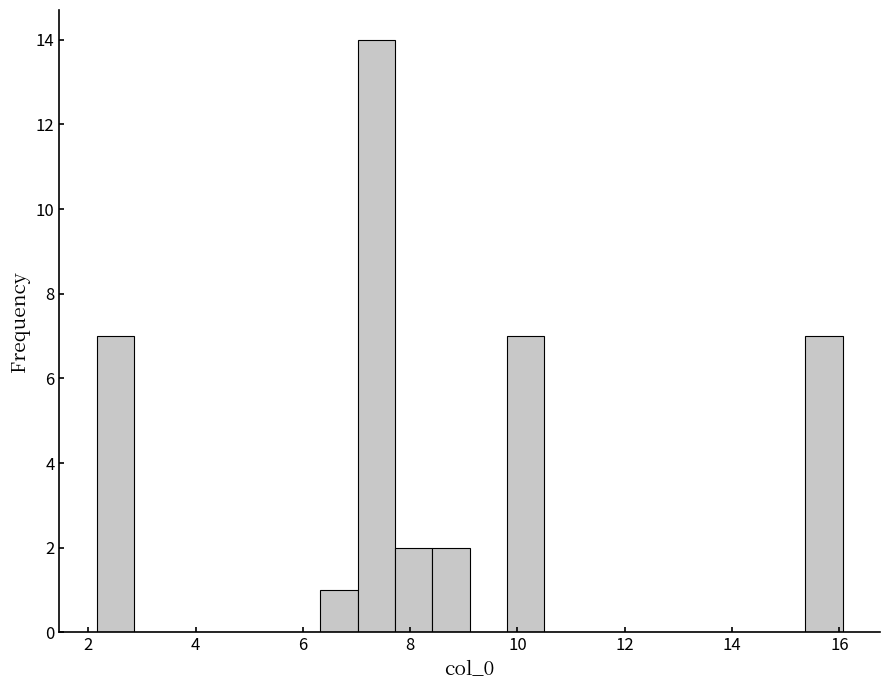

Read against the x-axis, roughly where is the centre of the tallest bar?

7.4